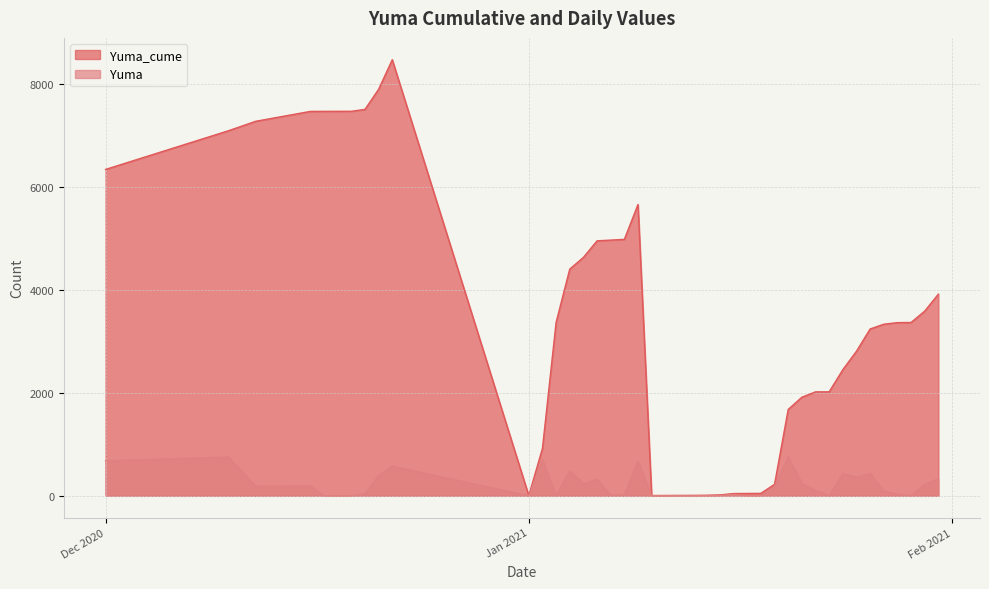

Does the chart display data point markers on the line(s)?

No